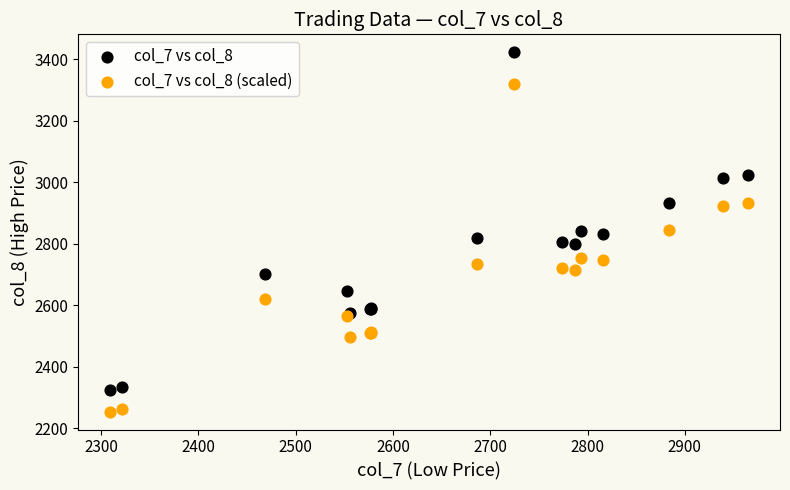

Which series reaches the minimum Y coordinate?

col_7 vs col_8 (scaled)